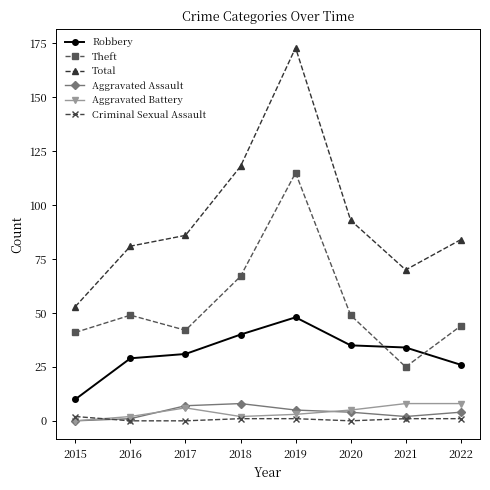

Does the chart display data point markers on the line(s)?

Yes